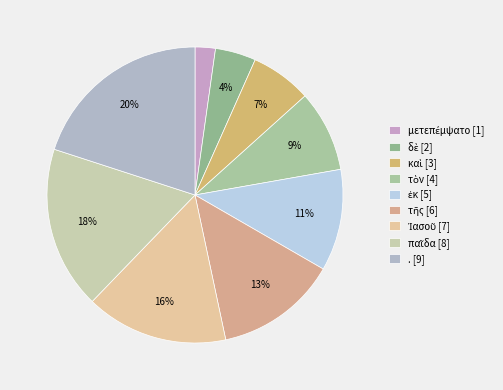

The . slice represents 20% of the pie. True or false?

True